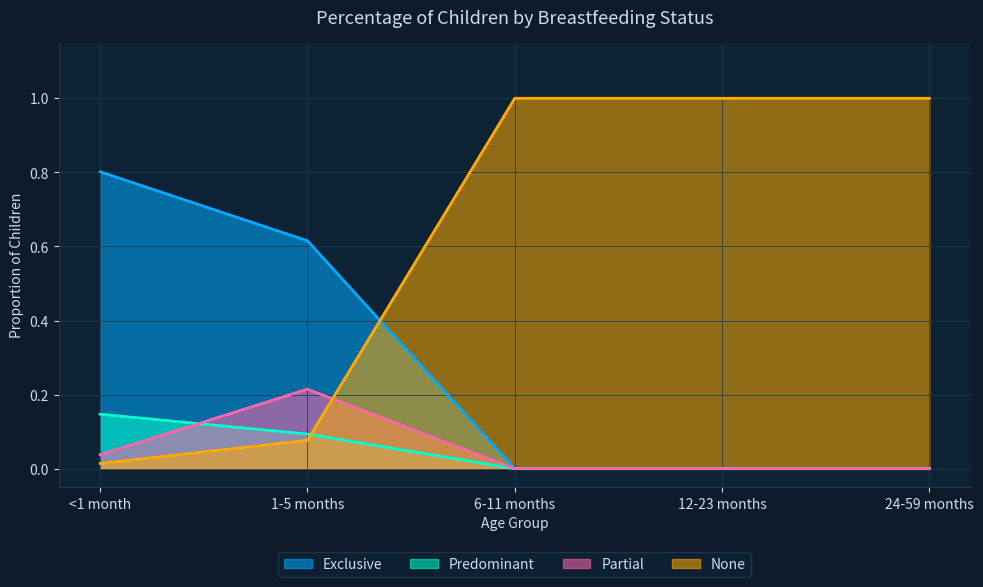

How many series are shown in this chart?

4